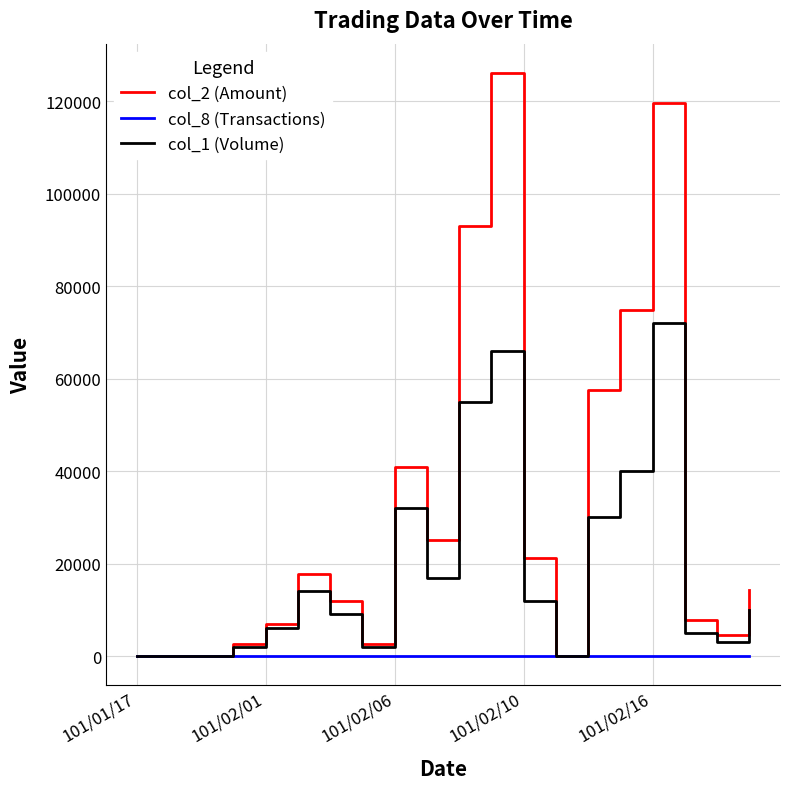

Rank the series by their average value, from highest to lowest.

col_2 (Amount), col_1 (Volume), col_8 (Transactions)